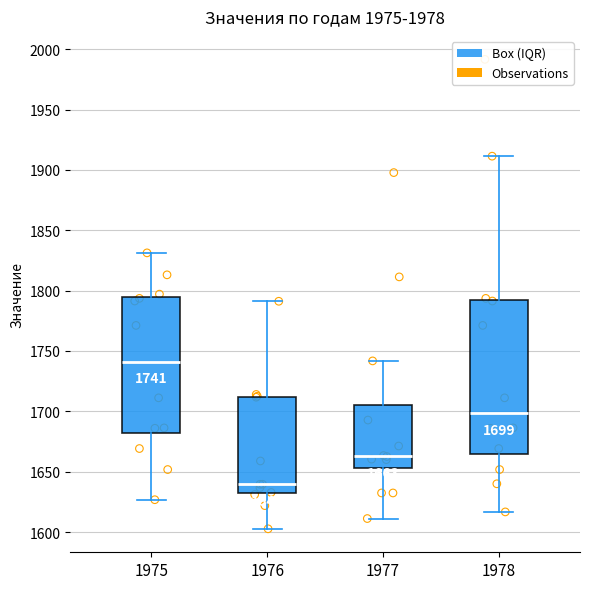

Which box is the tallest, from its lower edge to its upper edge?

1978